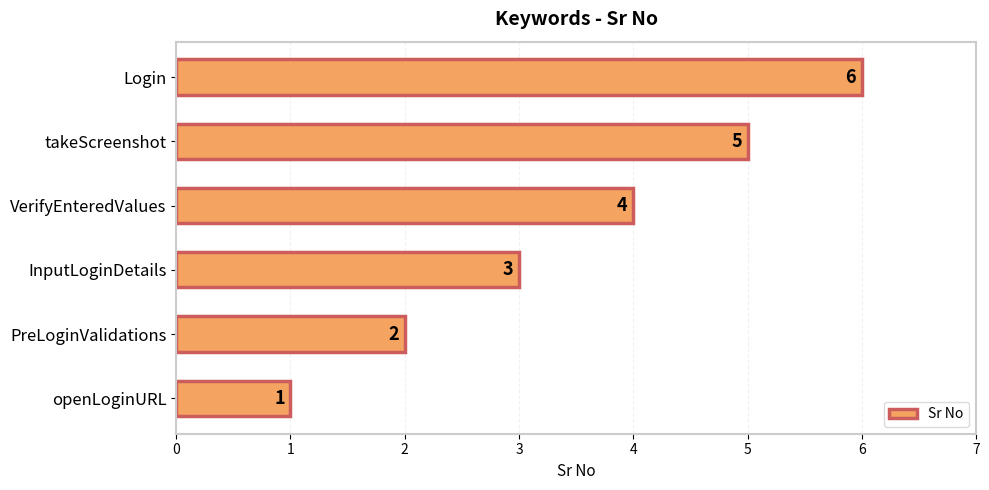

List the labels in order of value, smallest first.

openLoginURL, PreLoginValidations, InputLoginDetails, VerifyEnteredValues, takeScreenshot, Login